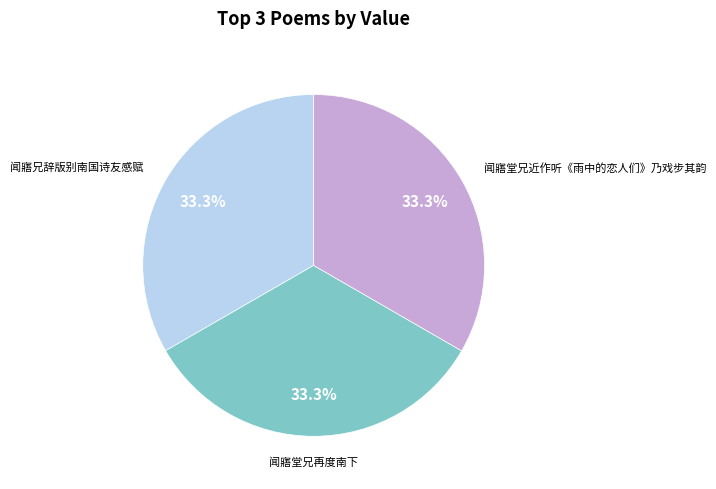

Is there a majority slice in this chart?

No